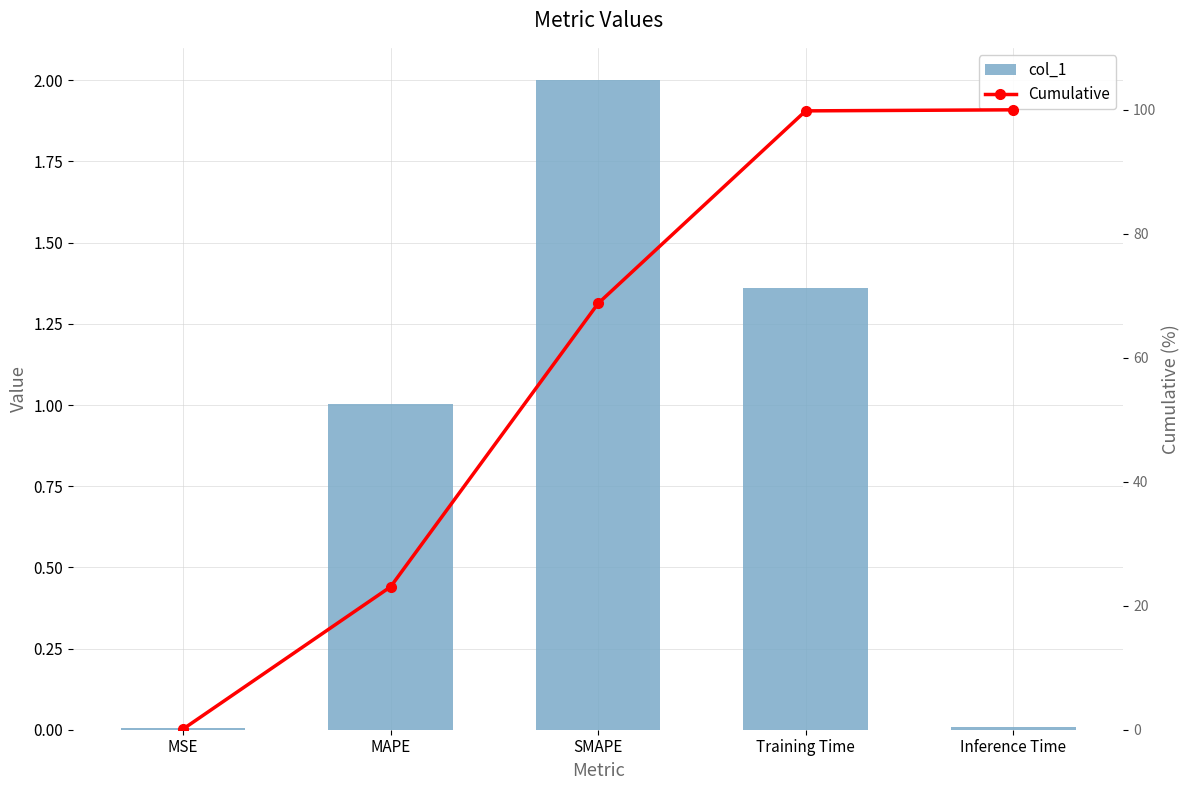

At Inference Time, list the series in order from largest to smallest.

Cumulative, col_1